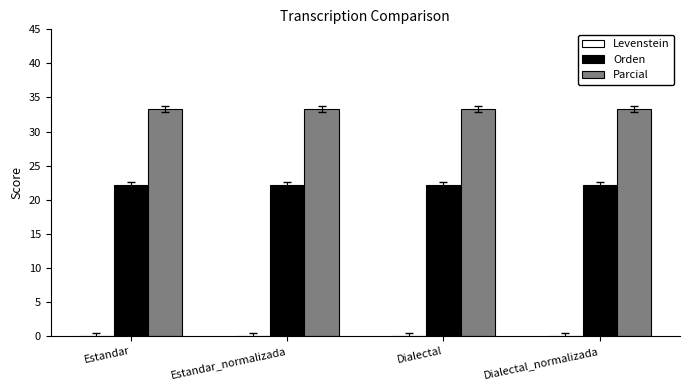

What is the sum of the Parcial values at Dialectal and Estandar?

66.7